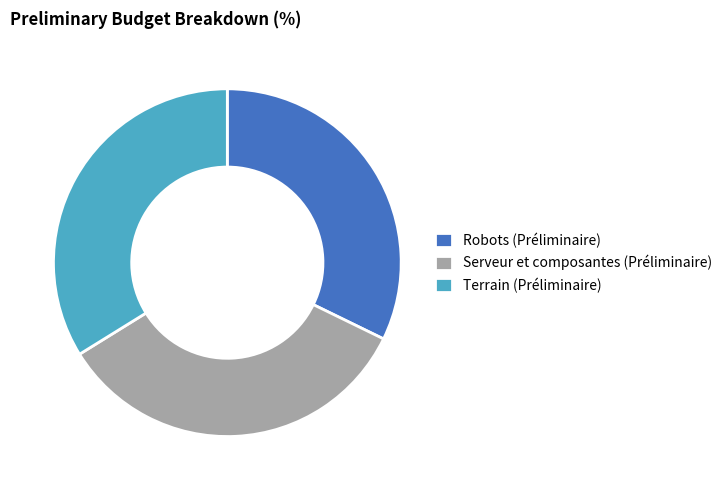

Between Robots (Préliminaire) and Terrain (Préliminaire), which is larger?

Terrain (Préliminaire)